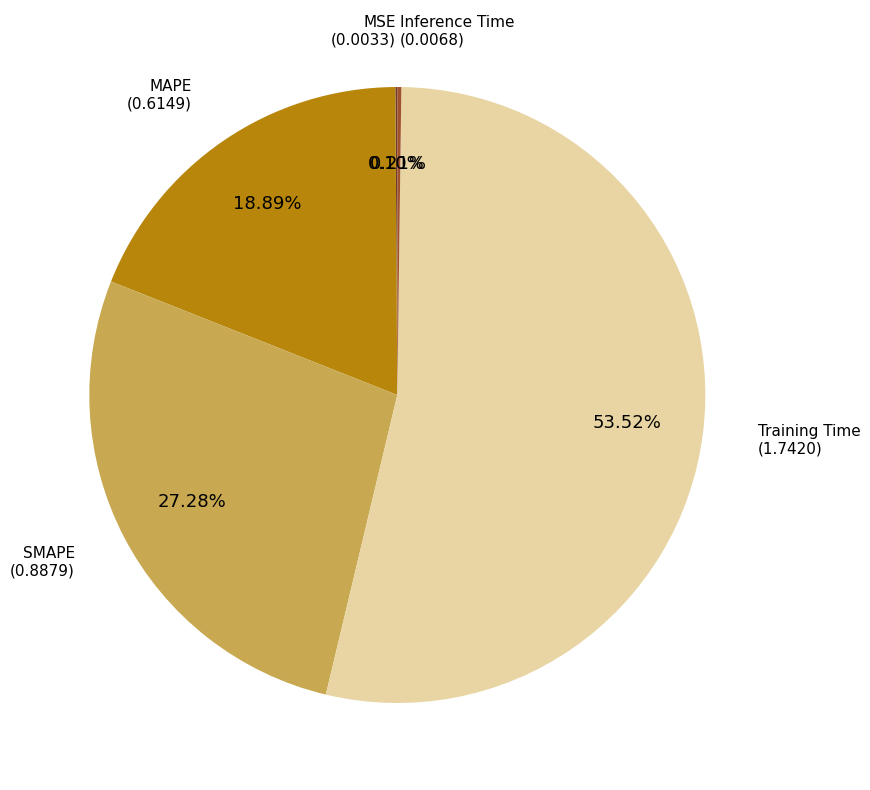

Does any single category account for the majority?

Yes